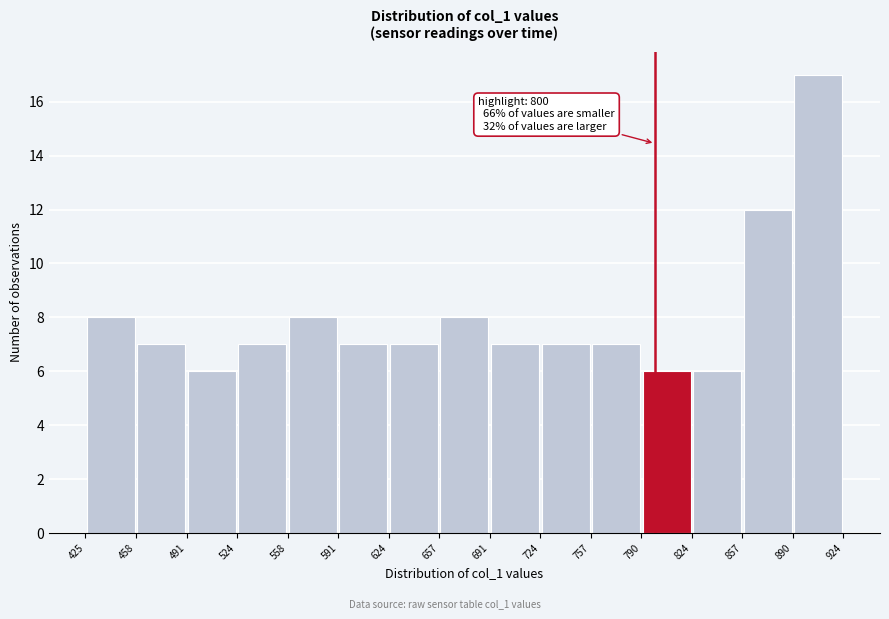

Over which range of the x-axis is the bar tallest?

890 to 924